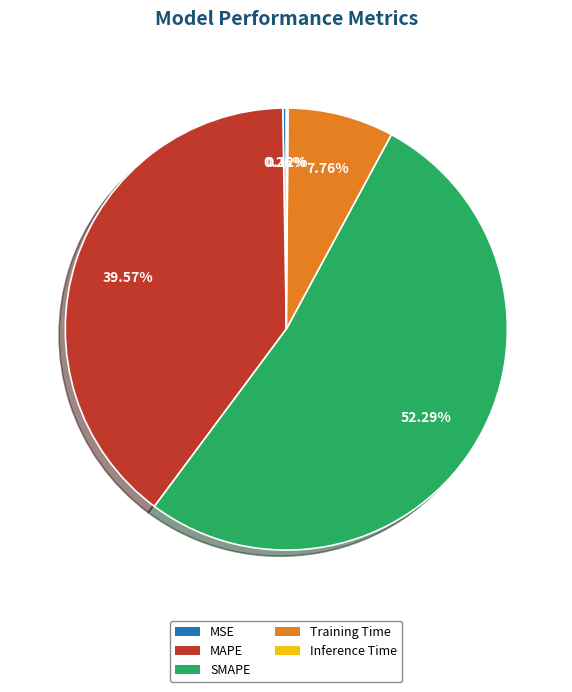

Does SMAPE account for over 50% of the chart?

Yes